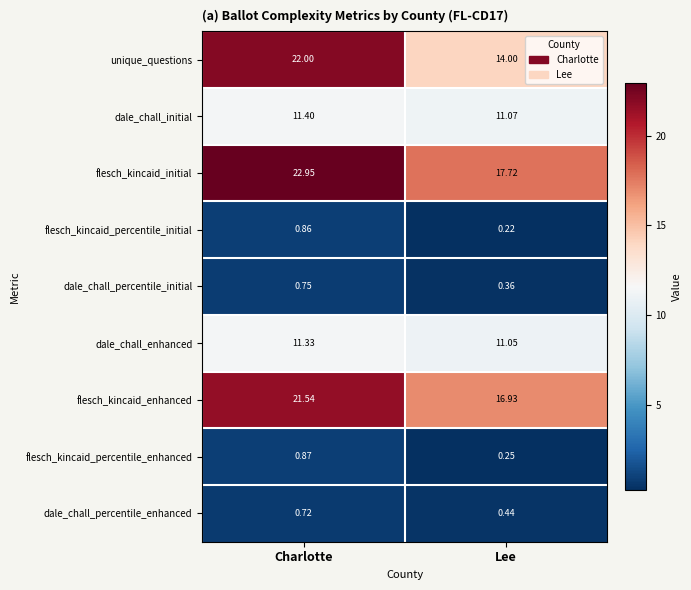

Where does the flesch_kincaid_enhanced series first go above 21?

Charlotte